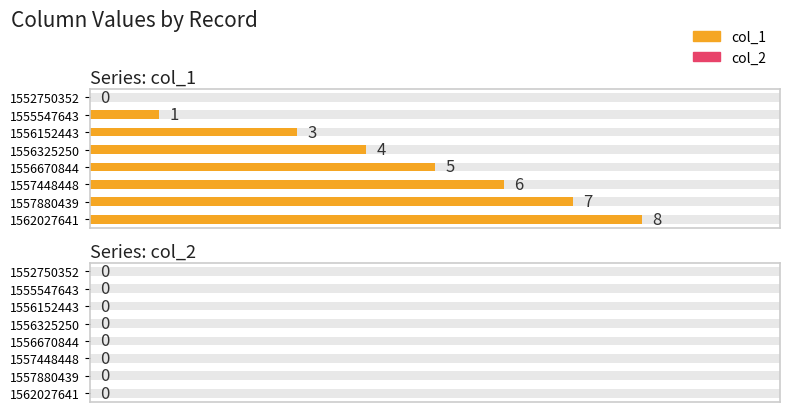

List the series in order of their peak value, lowest first.

col_2, col_1